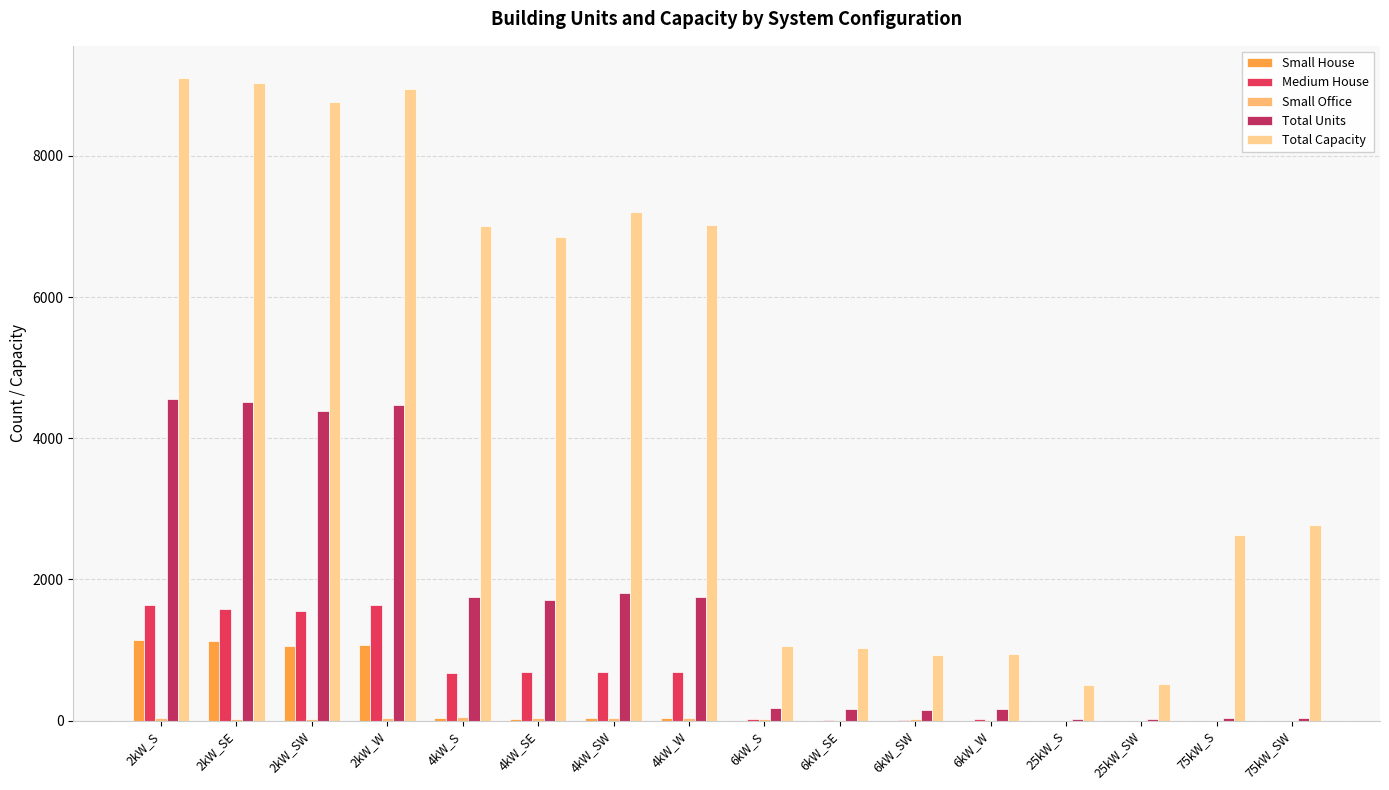

Which series has the largest total across all categories?

Total Capacity